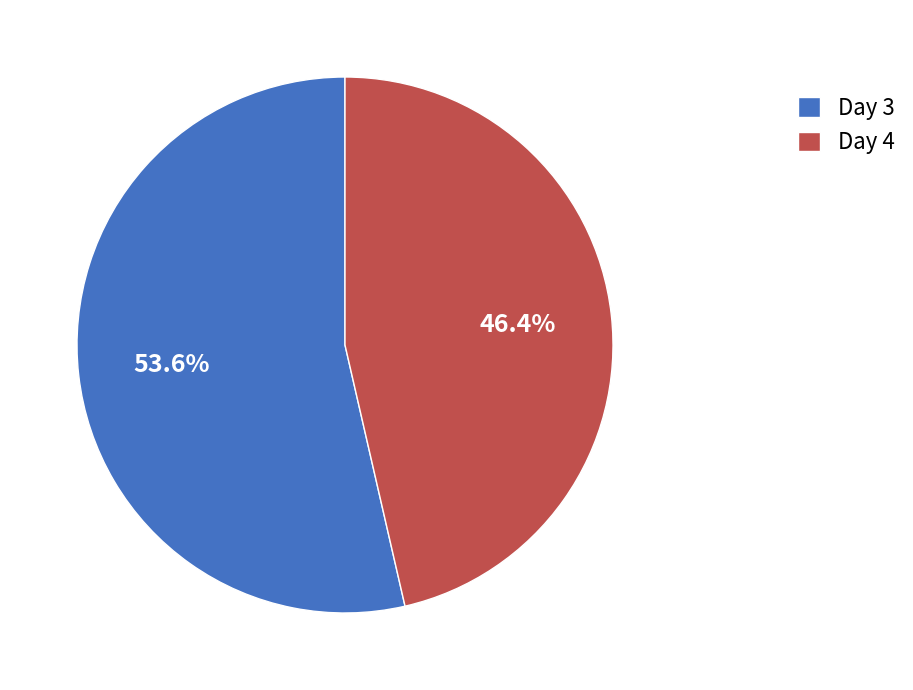

What percentage is the Day 3 slice, to the nearest percent?

54%